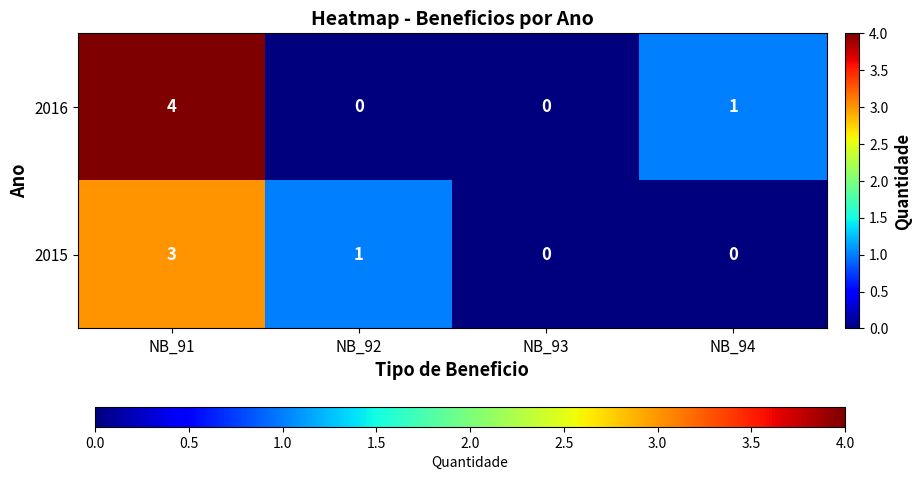

What is the difference between the maximum and minimum values in the 2015 series?

3